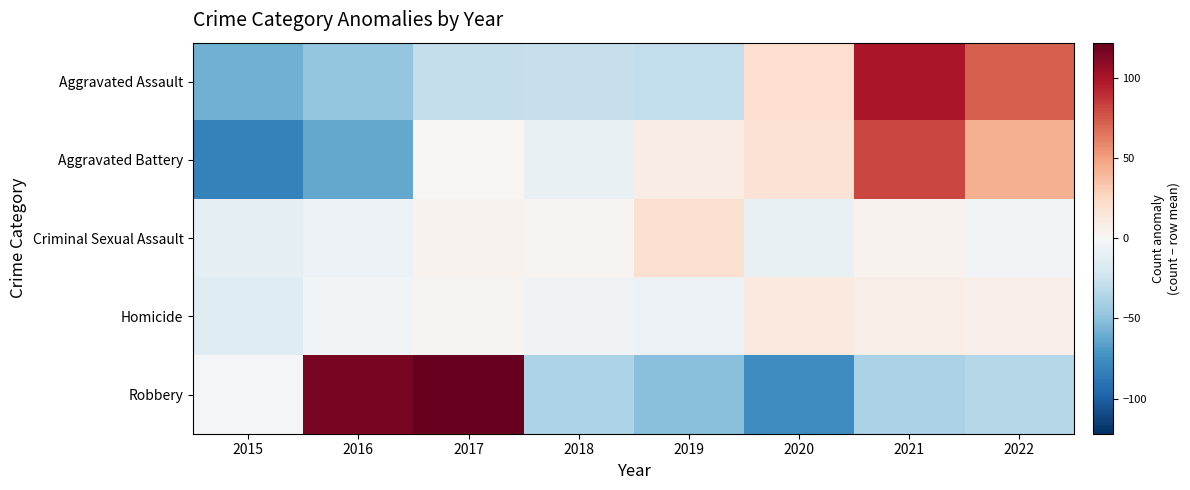

At which category is the sum across all series the highest?

2021